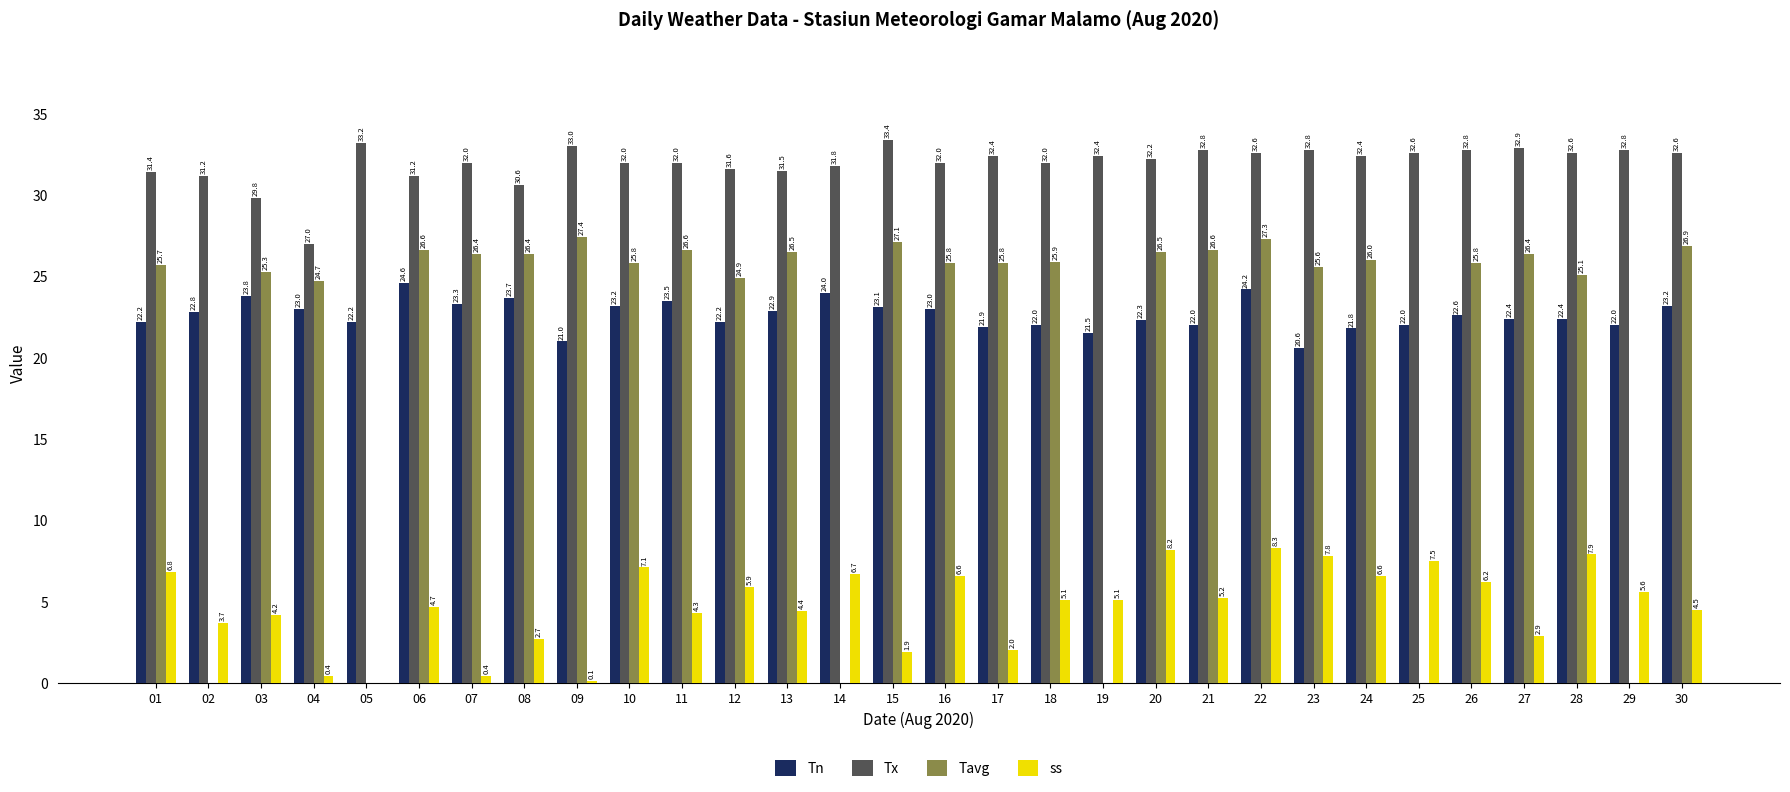

Which series changed the most between 01 and 16?

Tn